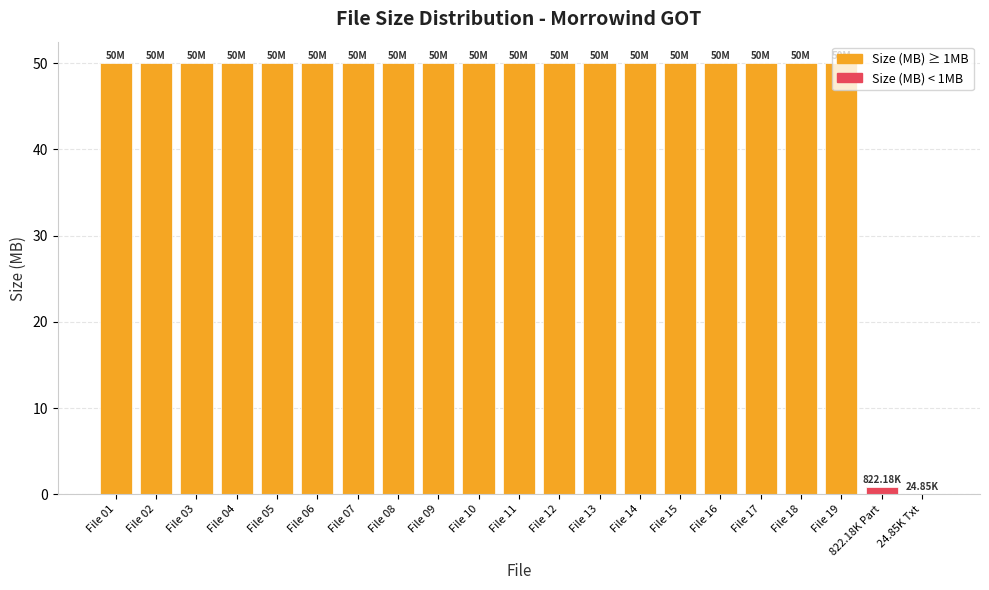

Approximately how many times larger is the value at File 03 compared to File 16?

1.0